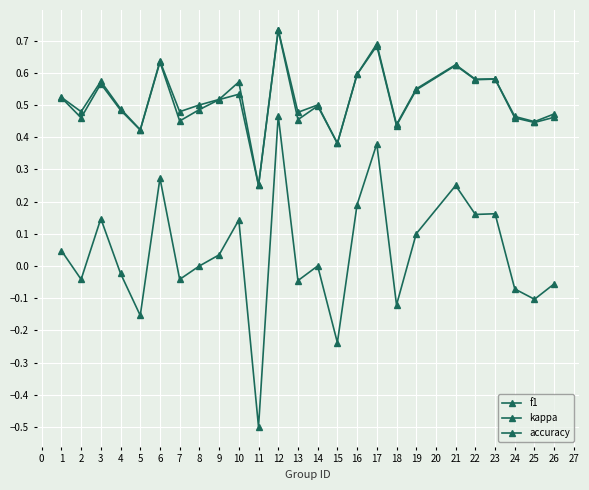

How many data points does each series have?

25